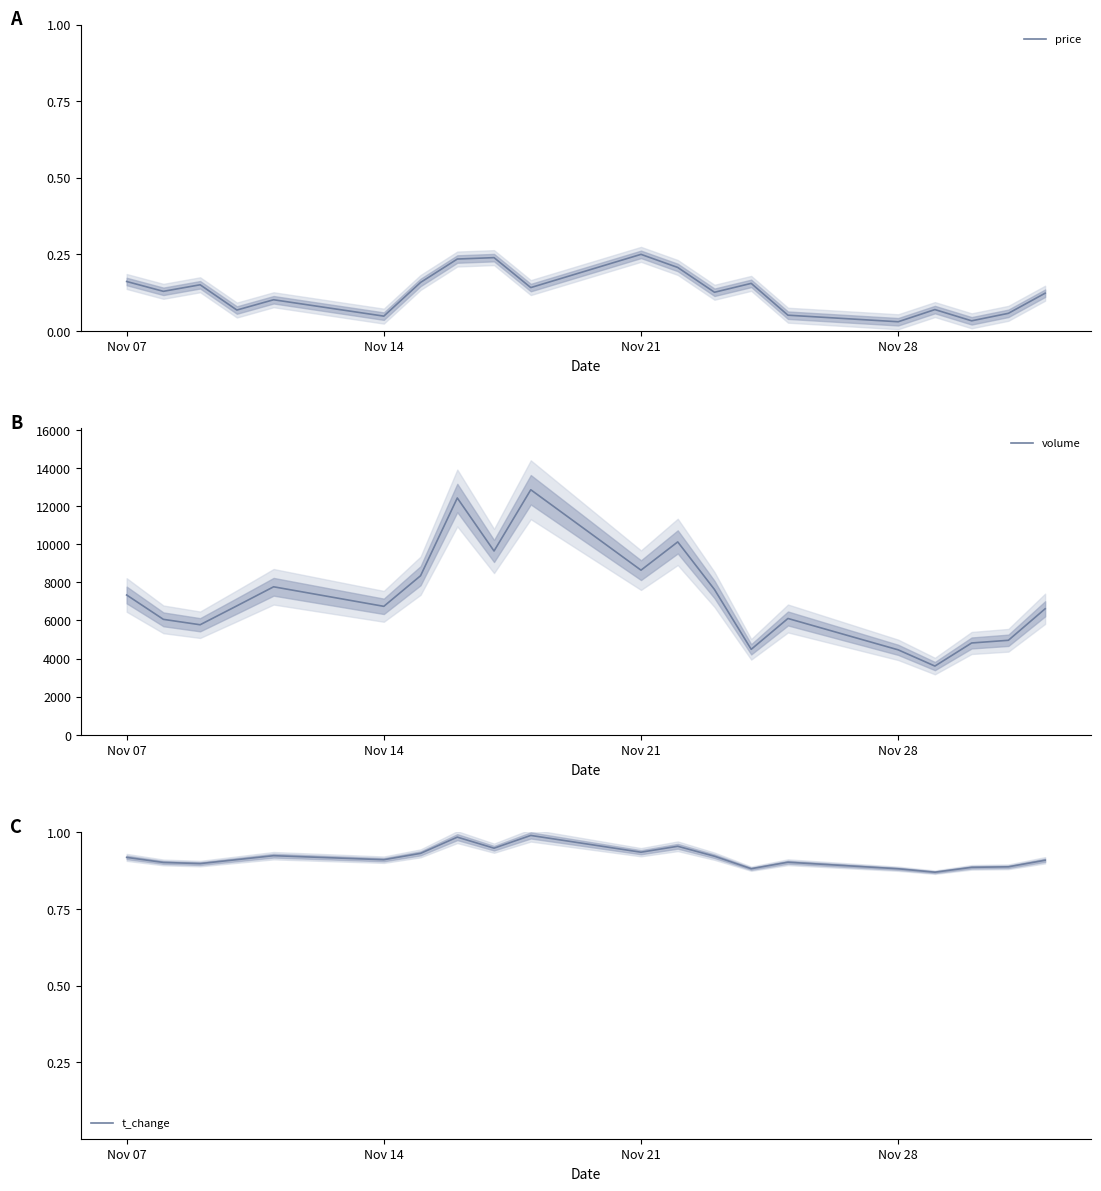

What is the maximum value shown in the chart?

12857.0